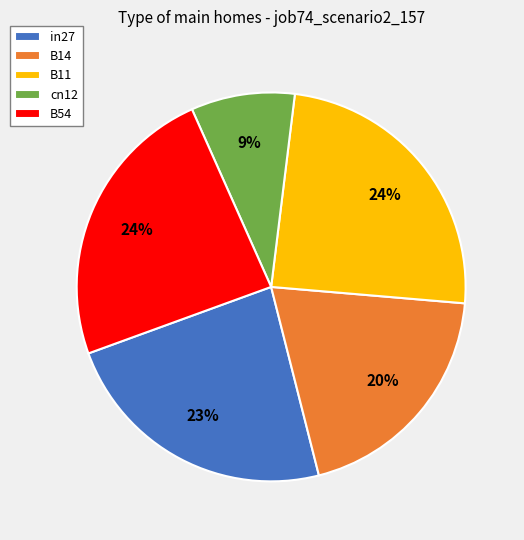

To the nearest percent, what portion does B11 represent?

24%